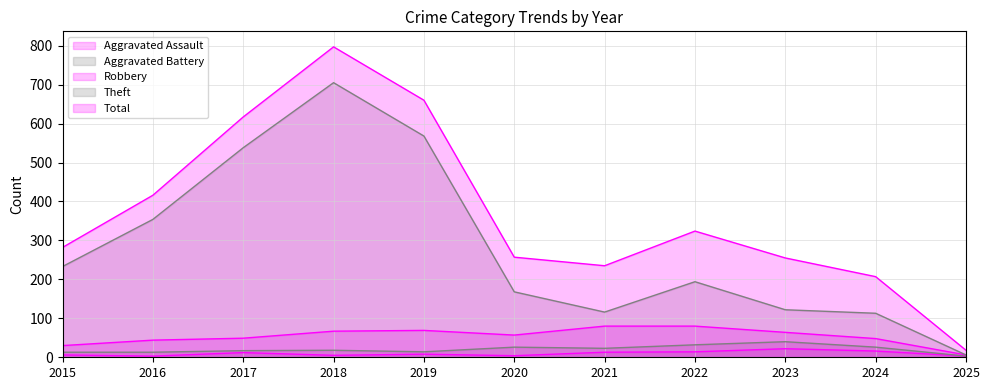

What is the difference between the maximum and minimum values in the Total series?

779